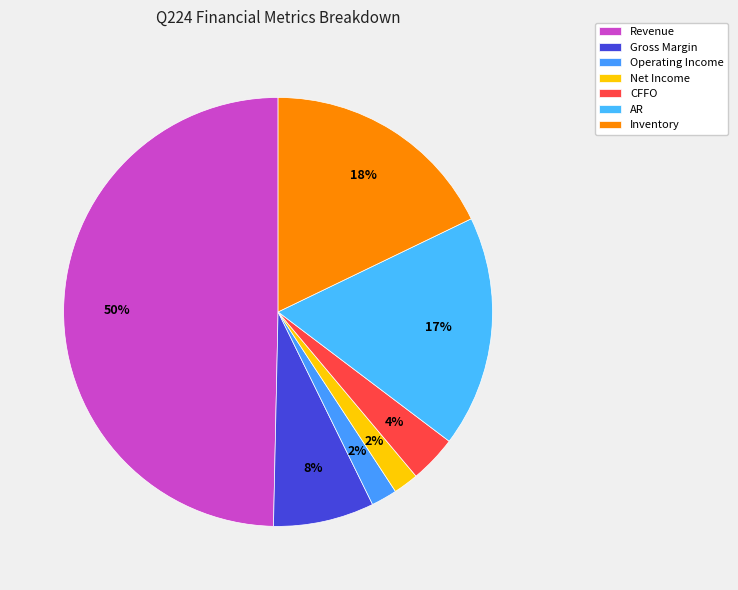

How many slices are in this pie chart?

7